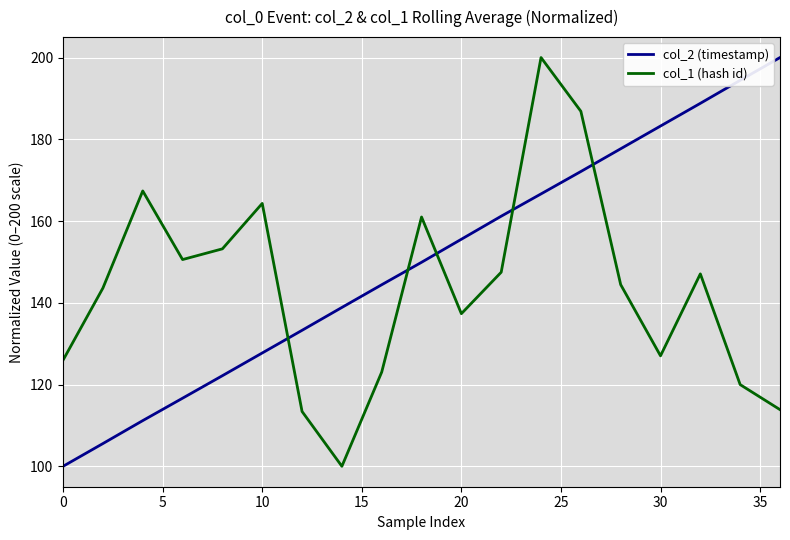

True or false: col_2 (timestamp) has more than 1 interior local peaks.

False